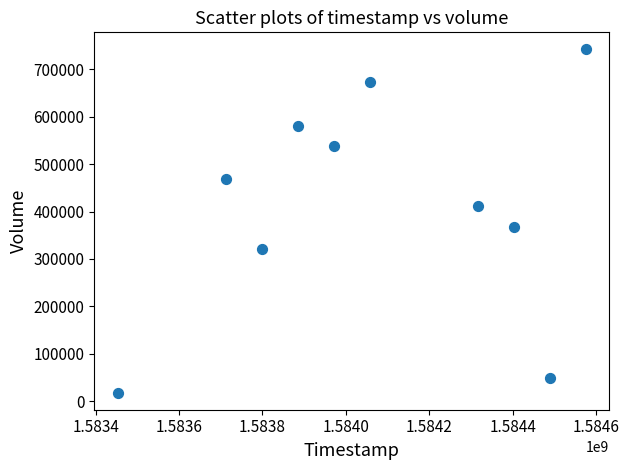

What is the average X value?

1584066240